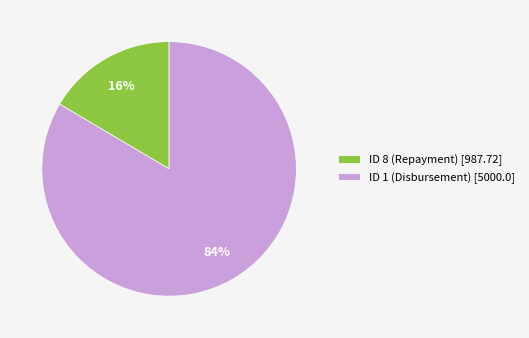

Is it true that ID 1 (Disbursement) [5000.0] is 95% of the pie?

False